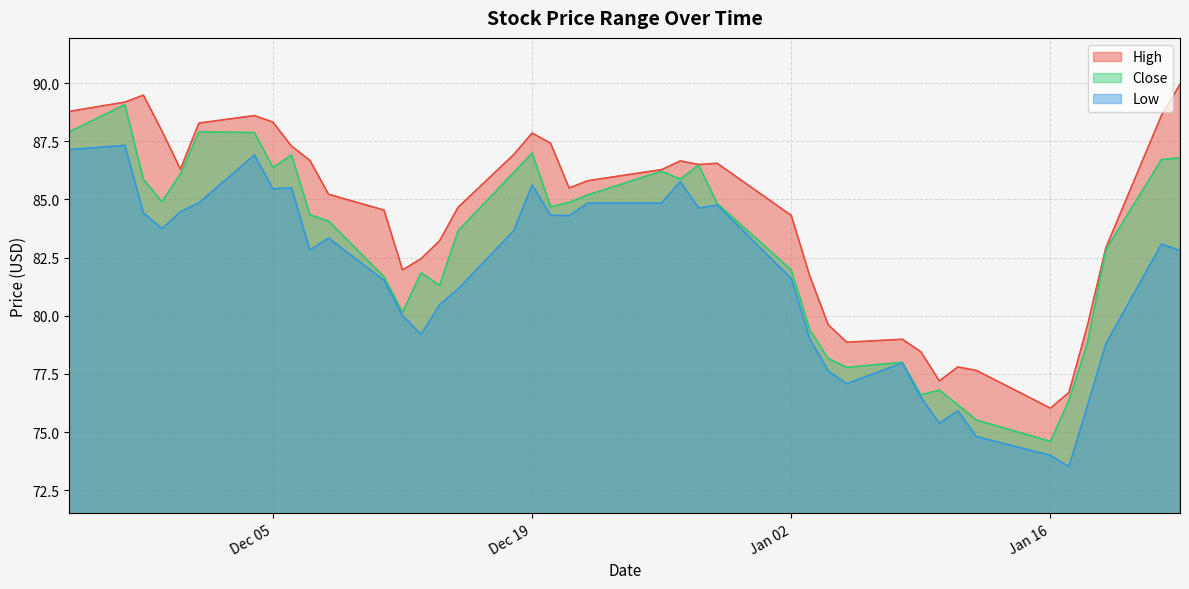

Which series has the largest total across all categories?

High